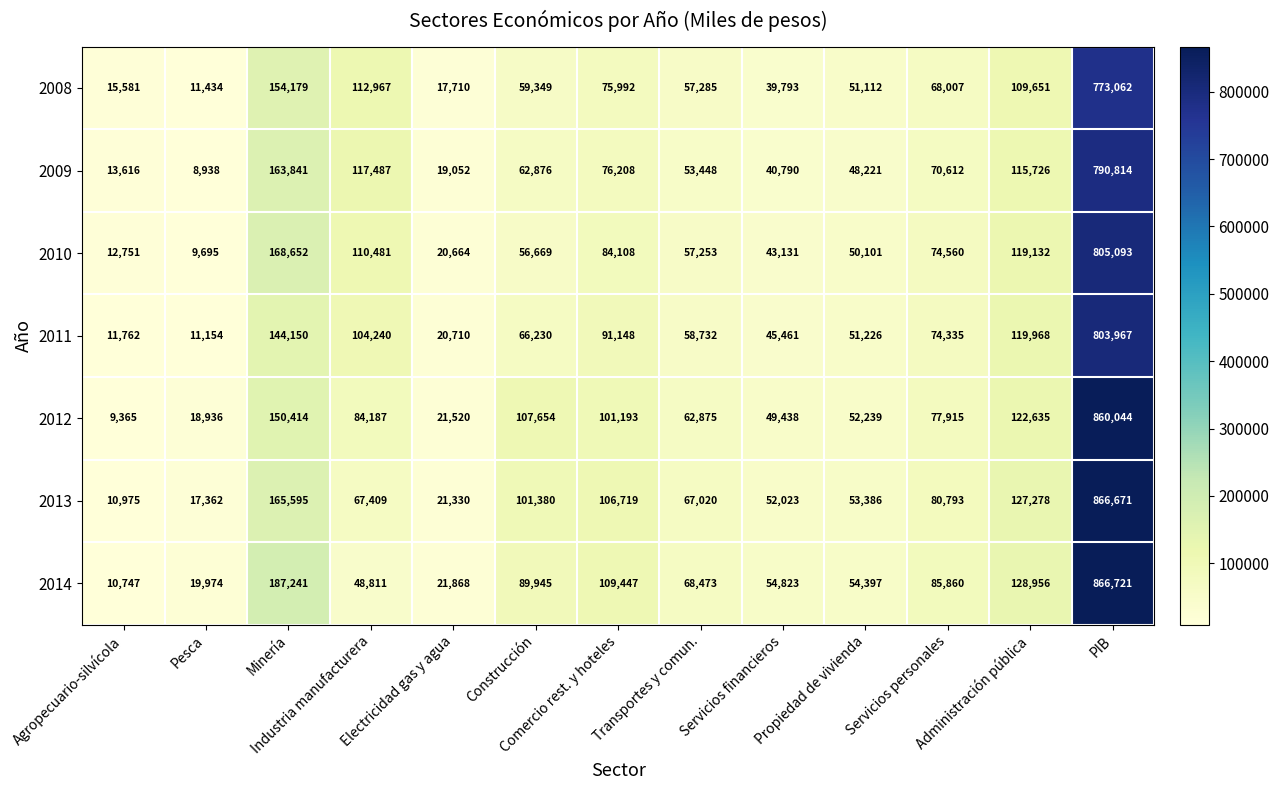

How many distinct data groups are displayed?

7